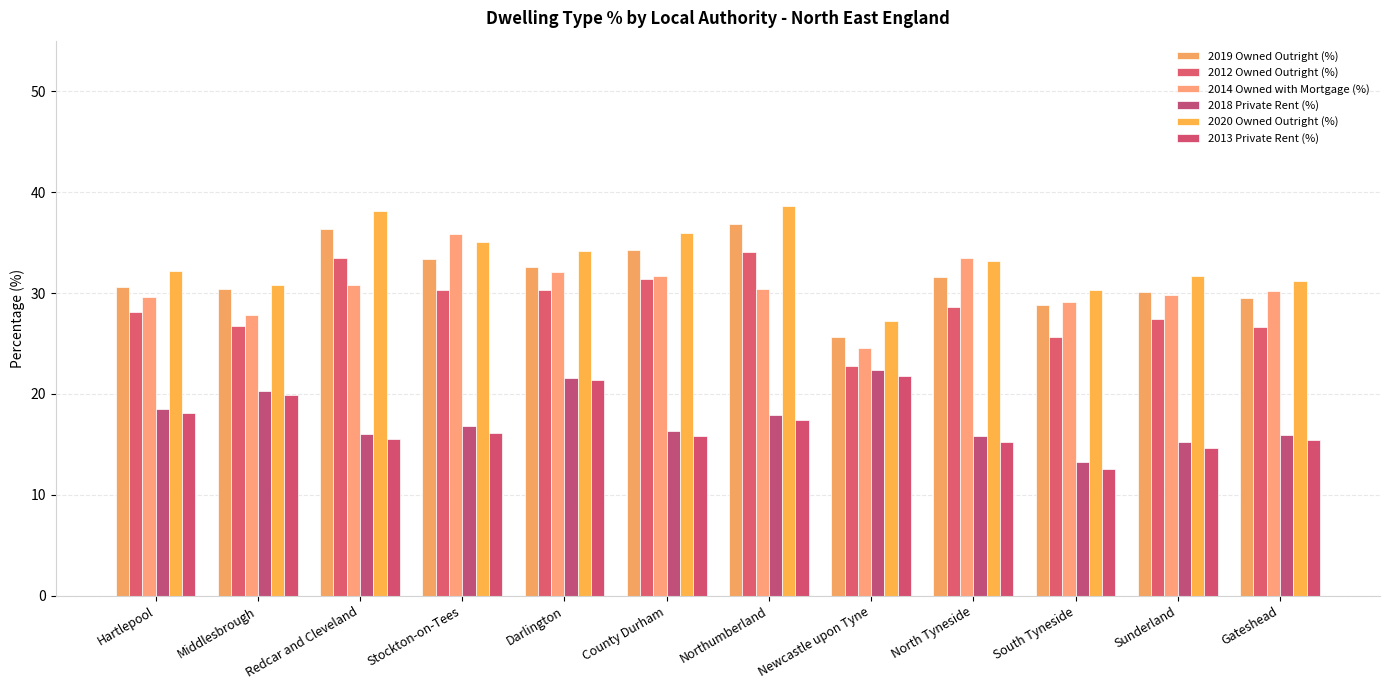

What is the difference between the second highest and second lowest values in the 2020 Owned Outright (%) series?

7.8